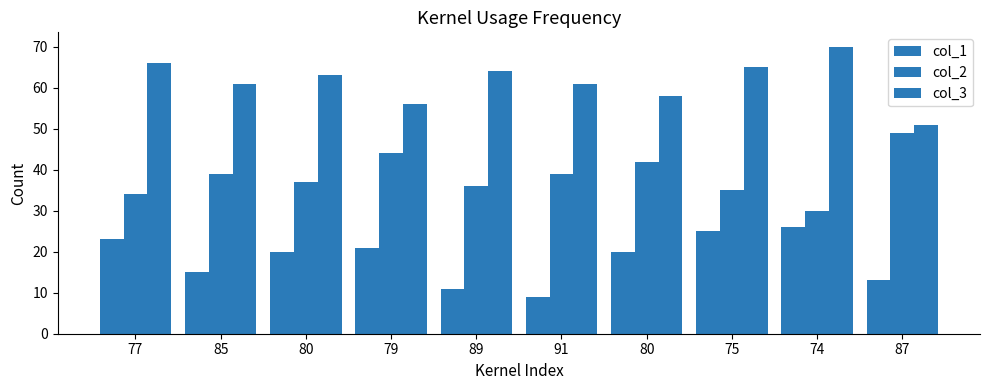

How many bars are there in total?

30